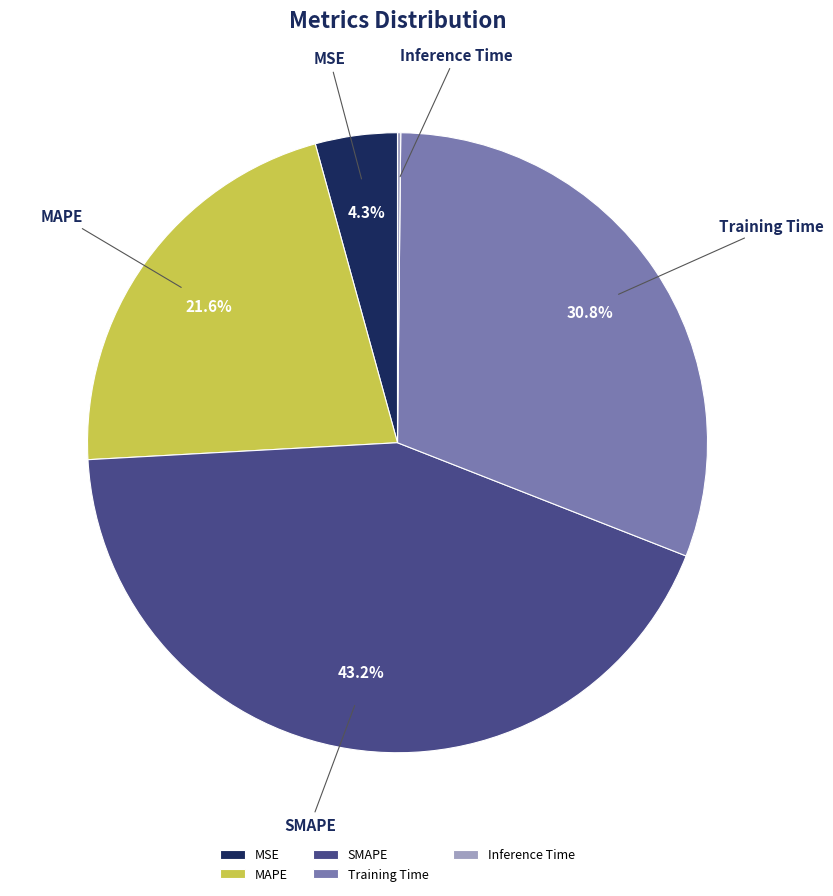

To the nearest percent, what portion does Training Time represent?

31%